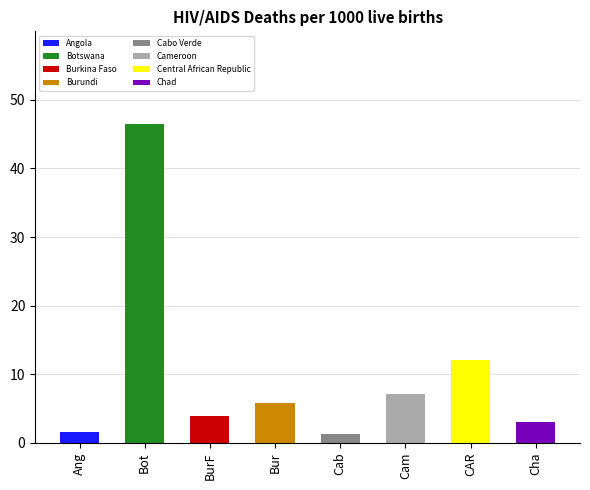

At how many categories does at least one series exceed 34?

1